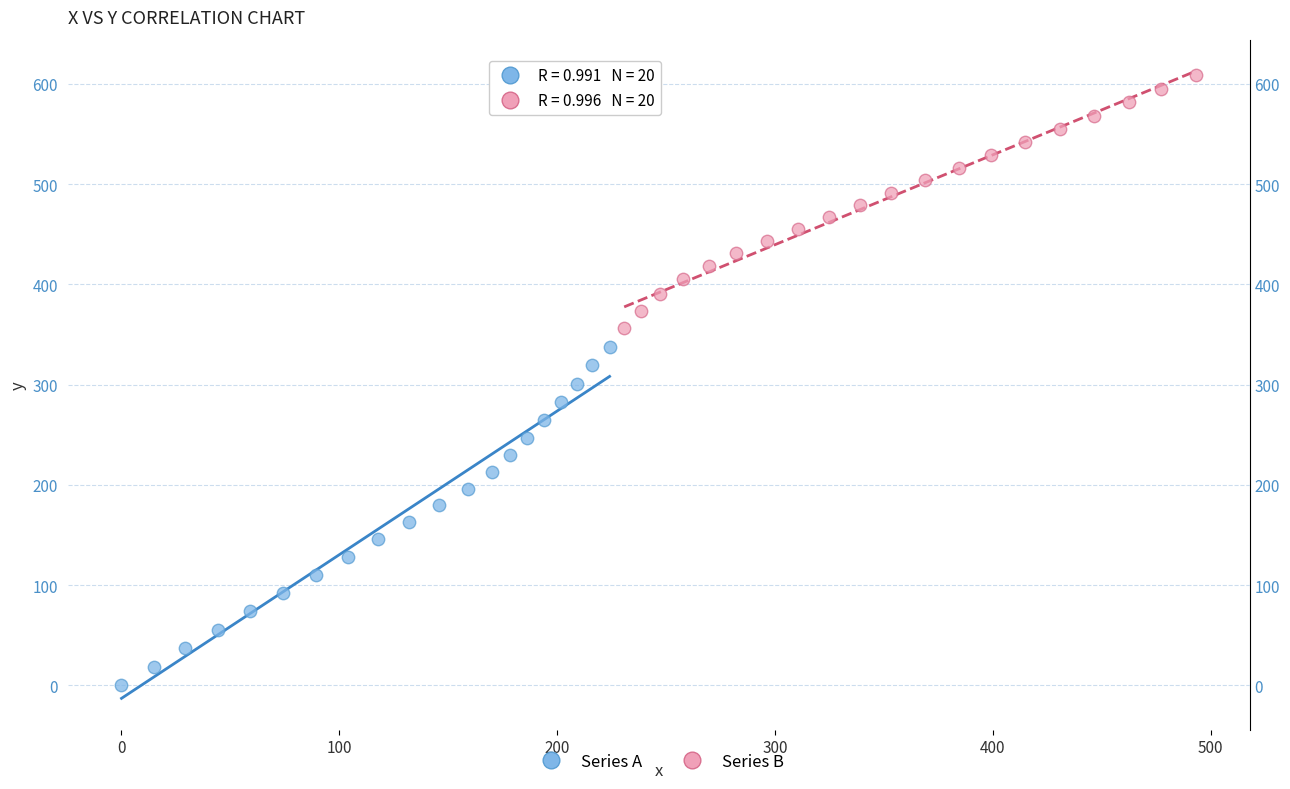

Which series reaches the maximum Y coordinate?

Series B